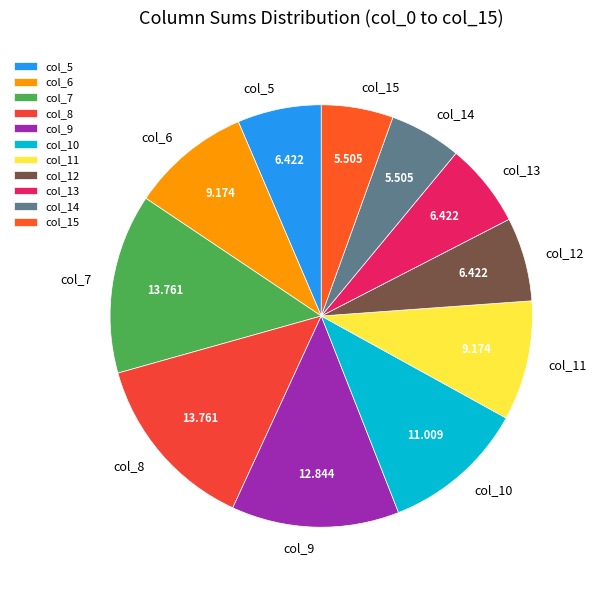

Combined, do col_11 and col_5 account for over 50%?

No